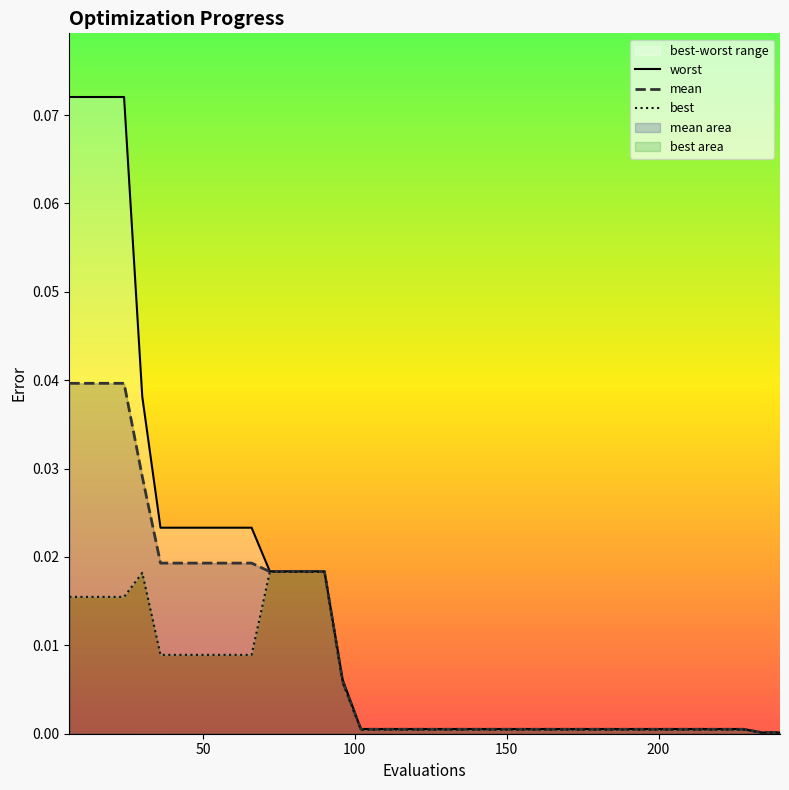

The value of best at 13 is 0.0. True or false?

False